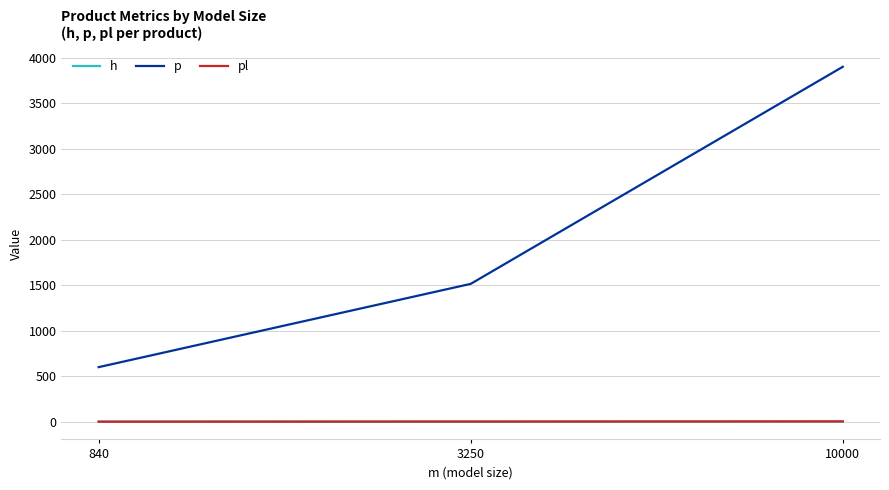

At which category is the sum across all series the highest?

10000